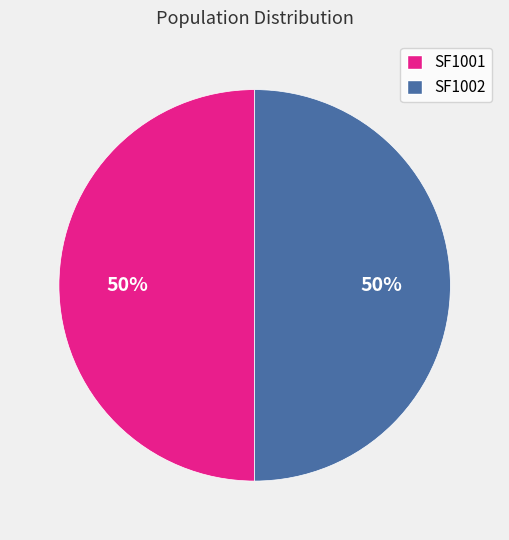

To the nearest percent, what portion does SF1001 represent?

50%